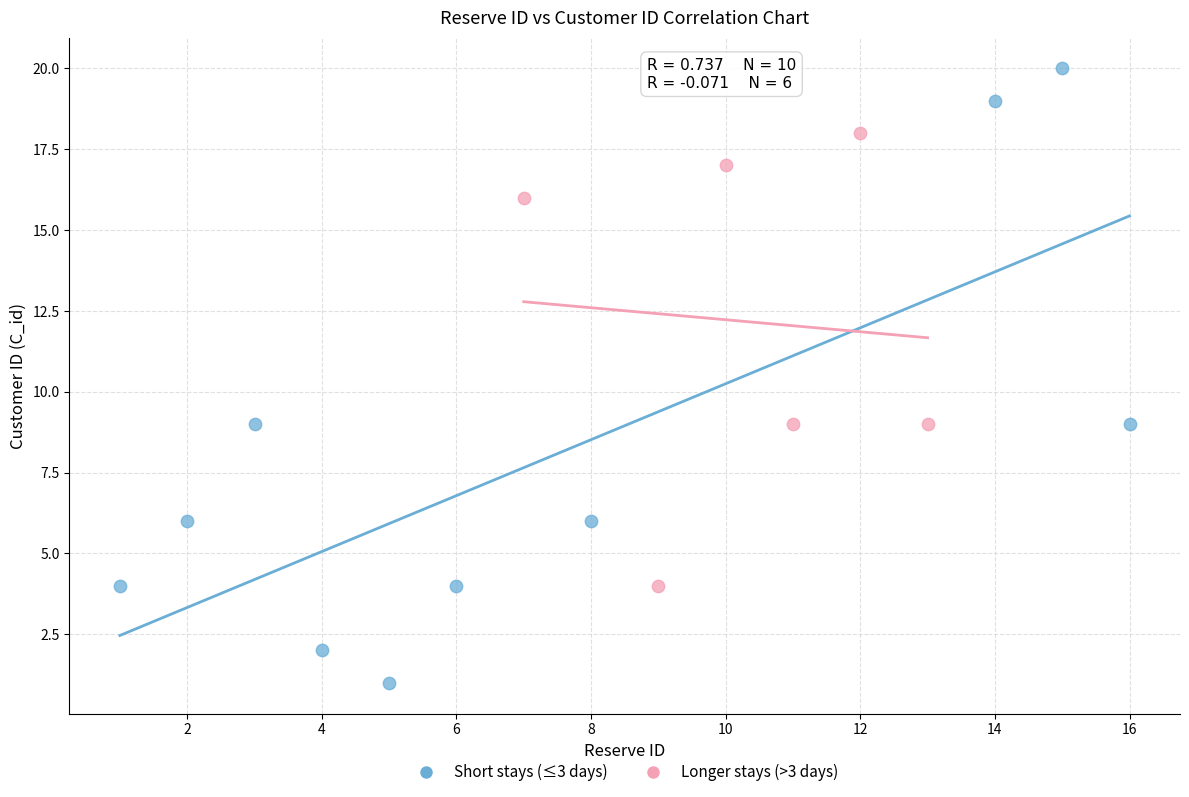

Which series reaches the minimum Y coordinate?

Short stays (≤3 days)